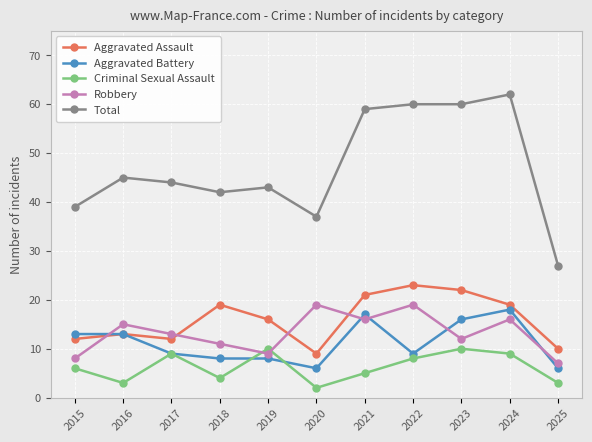

Reading right to left, extract all data points from this chart.

Aggravated Assault: 2025=10	2024=19	2023=22	2022=23	2021=21	2020=9	2019=16	2018=19	2017=12	2016=13	2015=12
Aggravated Battery: 2025=6	2024=18	2023=16	2022=9	2021=17	2020=6	2019=8	2018=8	2017=9	2016=13	2015=13
Criminal Sexual Assault: 2025=3	2024=9	2023=10	2022=8	2021=5	2020=2	2019=10	2018=4	2017=9	2016=3	2015=6
Robbery: 2025=7	2024=16	2023=12	2022=19	2021=16	2020=19	2019=9	2018=11	2017=13	2016=15	2015=8
Total: 2025=27	2024=62	2023=60	2022=60	2021=59	2020=37	2019=43	2018=42	2017=44	2016=45	2015=39